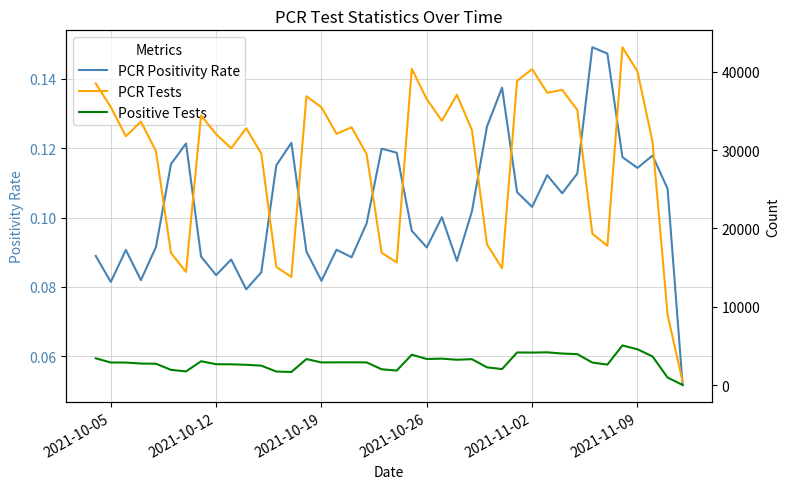

What is the difference between the second highest and minimum values in the PCR Positivity Rate series?

0.1